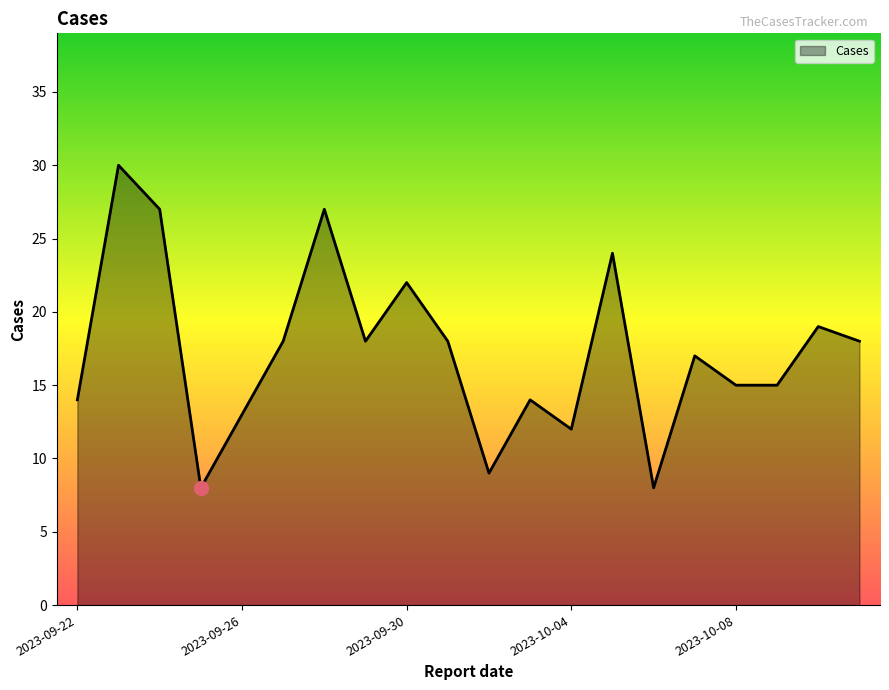

What is the greatest value displayed?

30